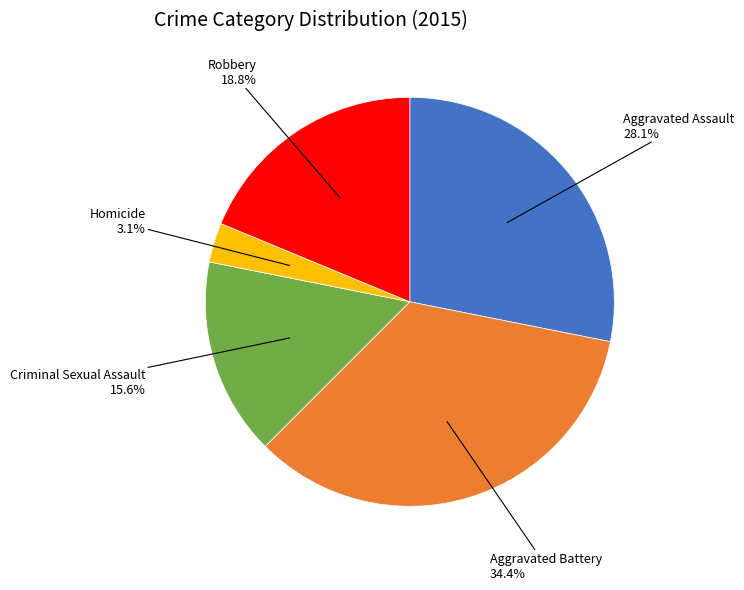

Is there a majority slice in this chart?

No